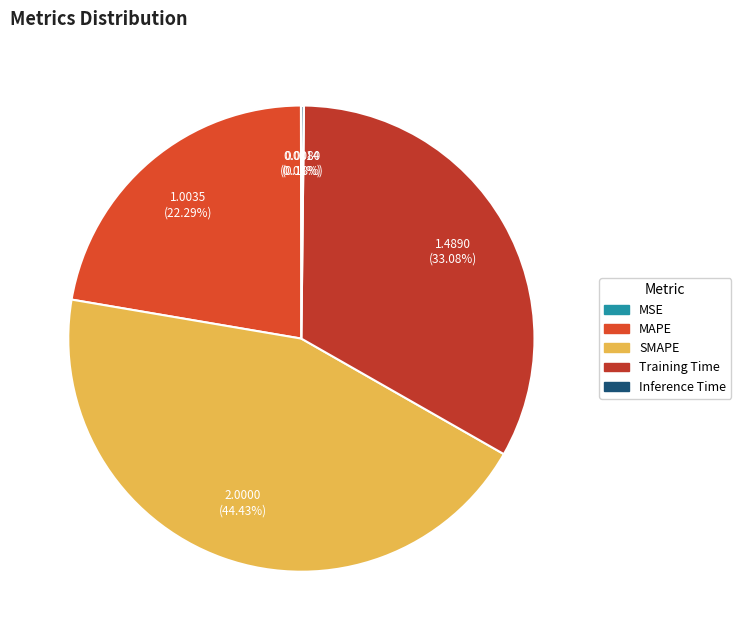

To the nearest percent, what is the average slice percentage?

20%